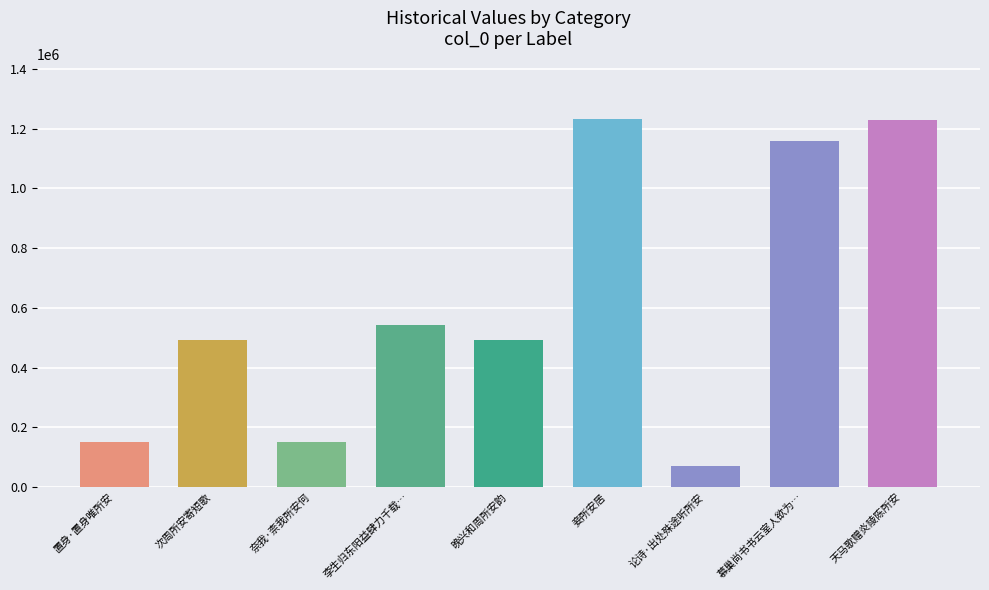

How many bars are there in total?

9